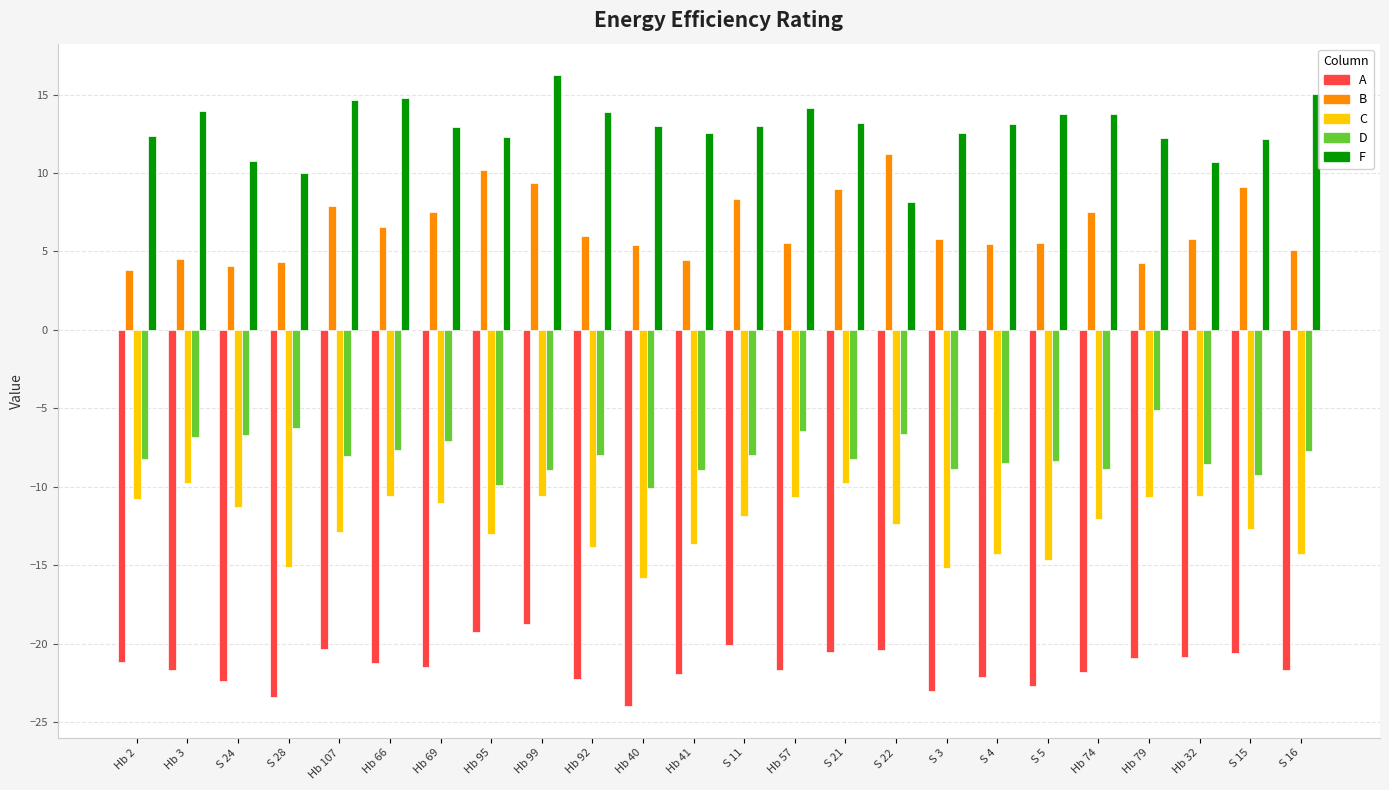

What is the total value across all series at Hb 69?

-19.1